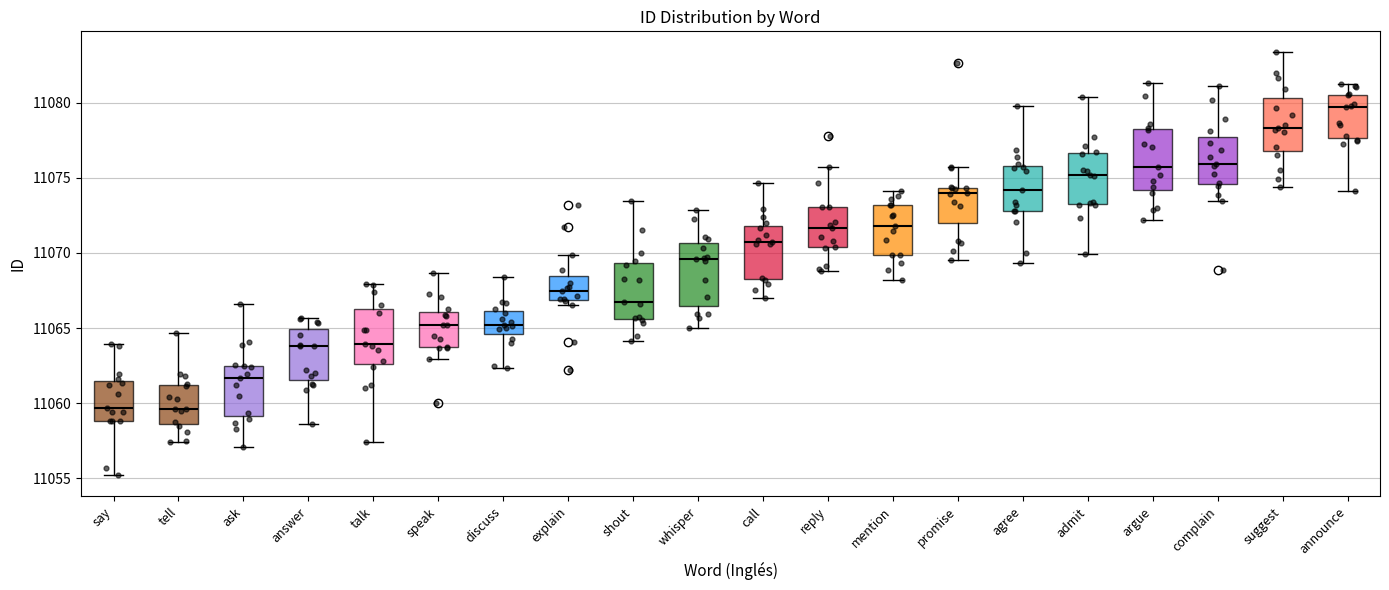

Reading left to right, transcribe this box plot: for each box, give where its median line is, the range the box spans, and where its two whiskers end, as read against the y-axis. The values are not printed on the chart, so give them approximately, as read against the axis.

say: median 11059.5, box 11059.0 to 11061.5, whiskers 11055.0 to 11064.0
tell: median 11059.5, box 11058.5 to 11061.0, whiskers 11057.5 to 11064.5
ask: median 11061.5, box 11059.0 to 11062.5, whiskers 11057.0 to 11066.5
answer: median 11064.0, box 11061.5 to 11065.0, whiskers 11058.5 to 11065.5
talk: median 11064.0, box 11062.5 to 11066.5, whiskers 11057.5 to 11068.0
speak: median 11065.0, box 11063.5 to 11066.0, whiskers 11063.0 to 11068.5
discuss: median 11065.0, box 11064.5 to 11066.0, whiskers 11062.5 to 11068.5
explain: median 11067.5, box 11067.0 to 11068.5, whiskers 11066.5 to 11070.0
shout: median 11066.5, box 11065.5 to 11069.5, whiskers 11064.0 to 11073.5
whisper: median 11069.5, box 11066.5 to 11070.5, whiskers 11065.0 to 11073.0
call: median 11070.5, box 11068.5 to 11072.0, whiskers 11067.0 to 11074.5
reply: median 11071.5, box 11070.5 to 11073.0, whiskers 11069.0 to 11075.5
mention: median 11072.0, box 11070.0 to 11073.0, whiskers 11068.0 to 11074.0
promise: median 11074.0, box 11072.0 to 11074.5, whiskers 11069.5 to 11075.5
agree: median 11074.0, box 11073.0 to 11076.0, whiskers 11069.5 to 11080.0
admit: median 11075.0, box 11073.5 to 11076.5, whiskers 11070.0 to 11080.5
argue: median 11075.5, box 11074.0 to 11078.0, whiskers 11072.0 to 11081.5
complain: median 11076.0, box 11074.5 to 11077.5, whiskers 11073.5 to 11081.0
suggest: median 11078.5, box 11077.0 to 11080.5, whiskers 11074.5 to 11083.5
announce: median 11079.5, box 11077.5 to 11080.5, whiskers 11074.0 to 11081.0